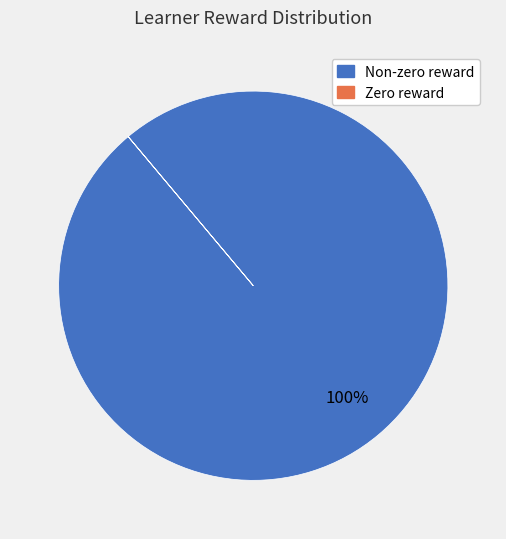

True or false: Non-zero reward accounts for 92% of the total.

False